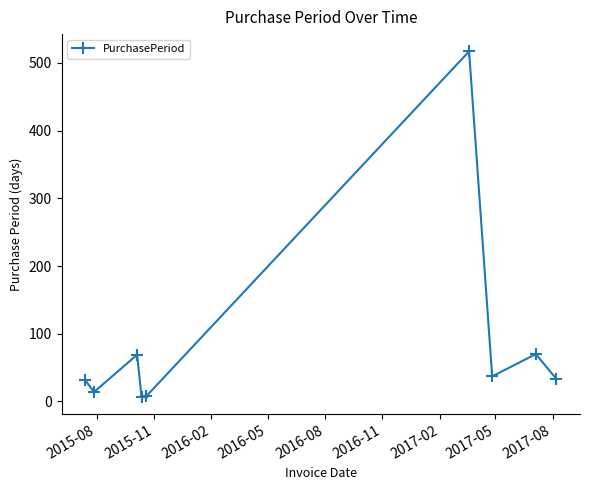

What is the difference between the maximum and minimum values?

510